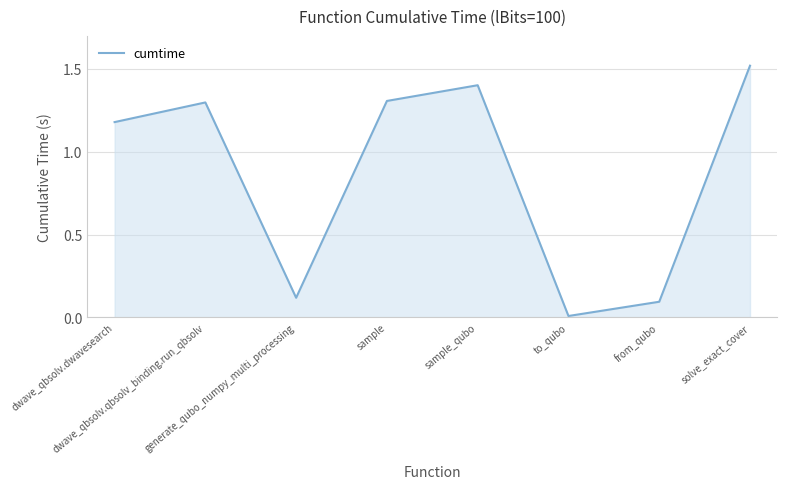

Is it true that the value at dwave_qbsolv.qbsolv_binding.run_qbsolv is 2.0?

False